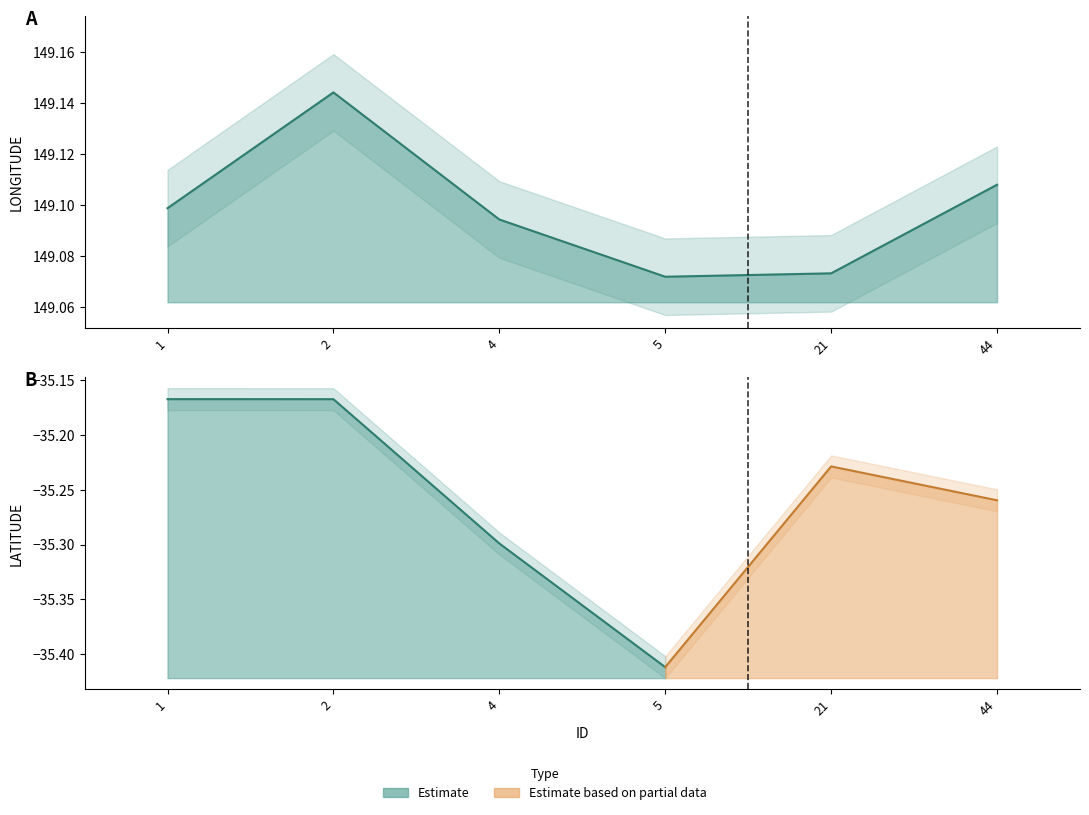

True or false: the data shows 149.1 at 2.

True